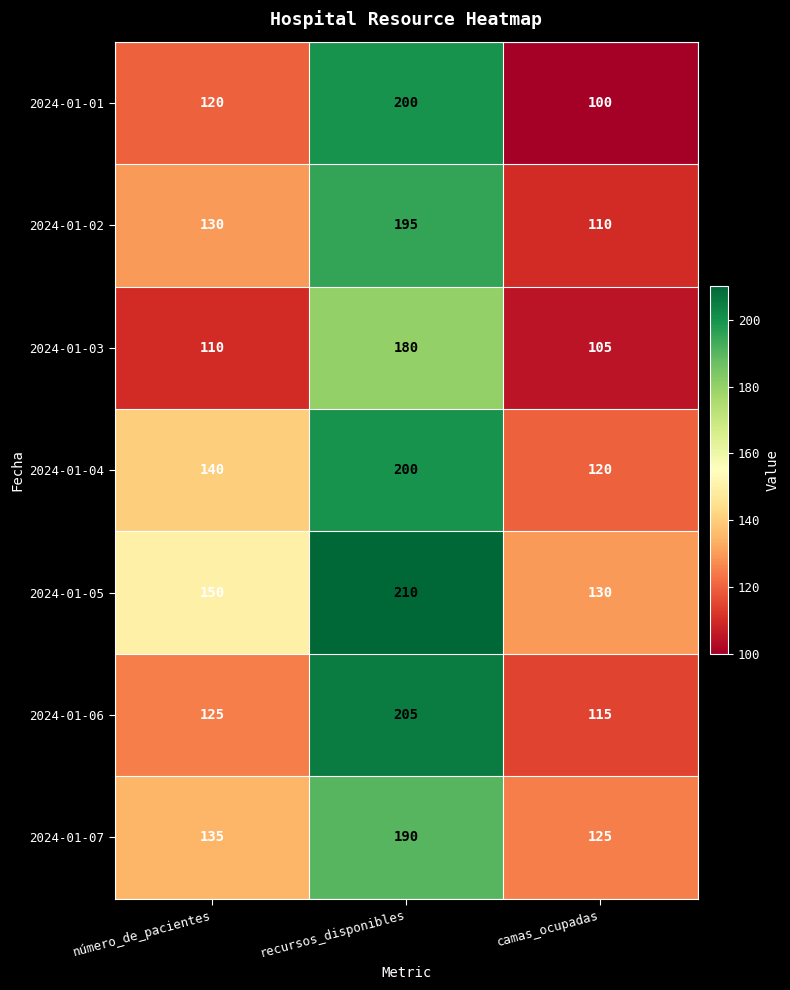

At número_de_pacientes, list the series in order from smallest to largest.

2024-01-03, 2024-01-01, 2024-01-06, 2024-01-02, 2024-01-07, 2024-01-04, 2024-01-05